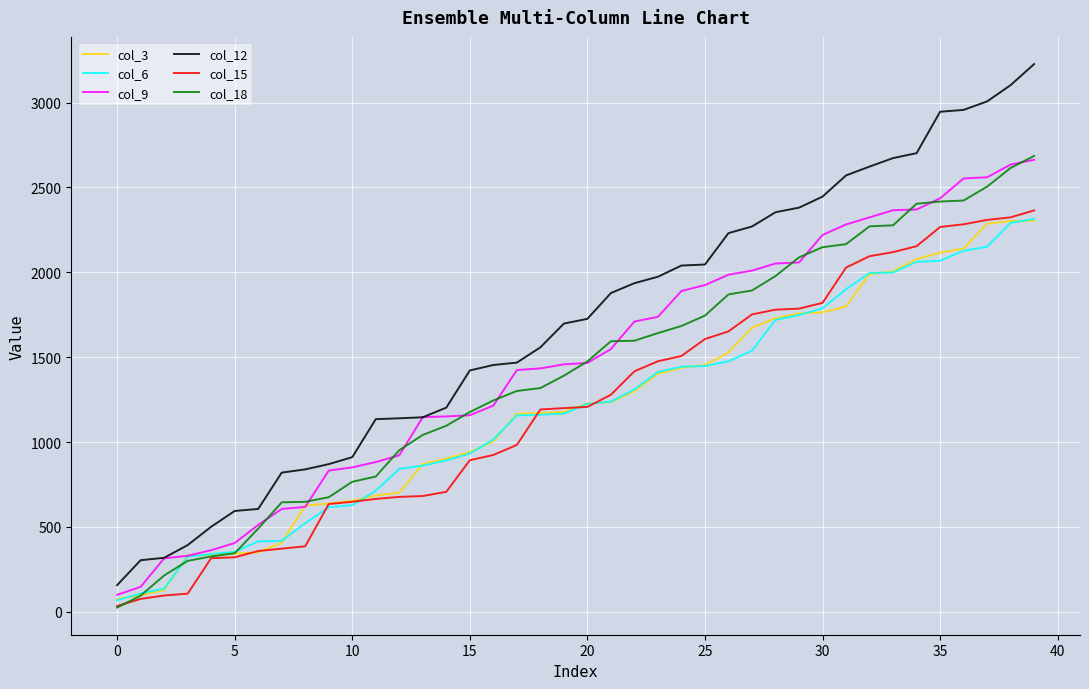

Does the chart have visible grid lines?

Yes